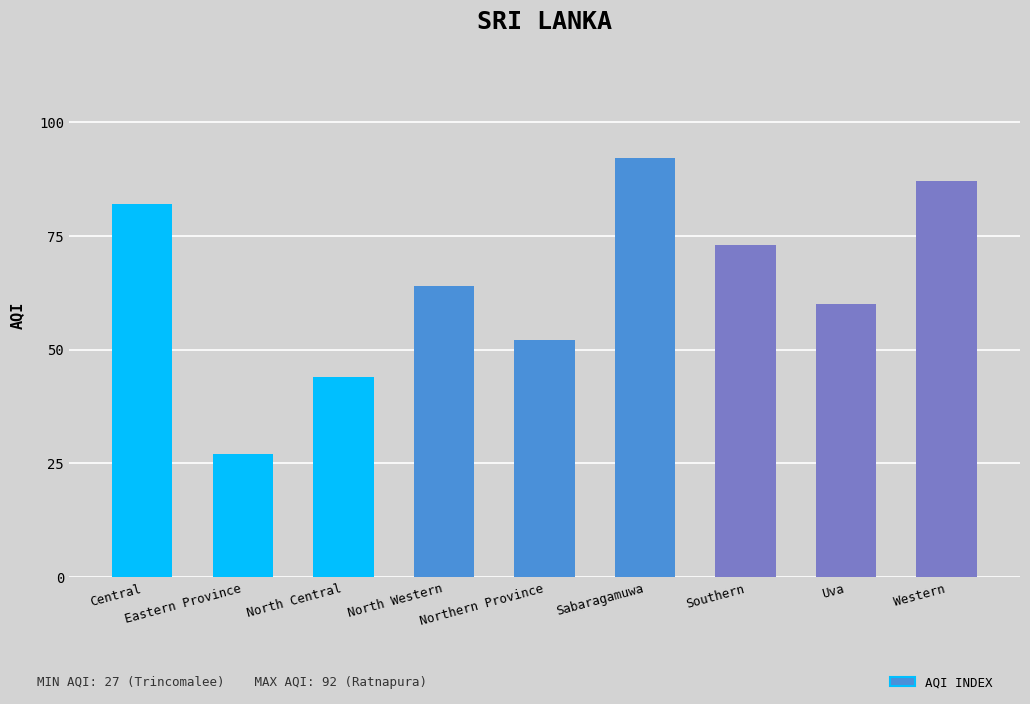

Reading left to right, list all the values displayed in this chart.

Central=82	Eastern Province=27	North Central=44	North Western=64	Northern Province=52	Sabaragamuwa=92	Southern=73	Uva=60	Western=87